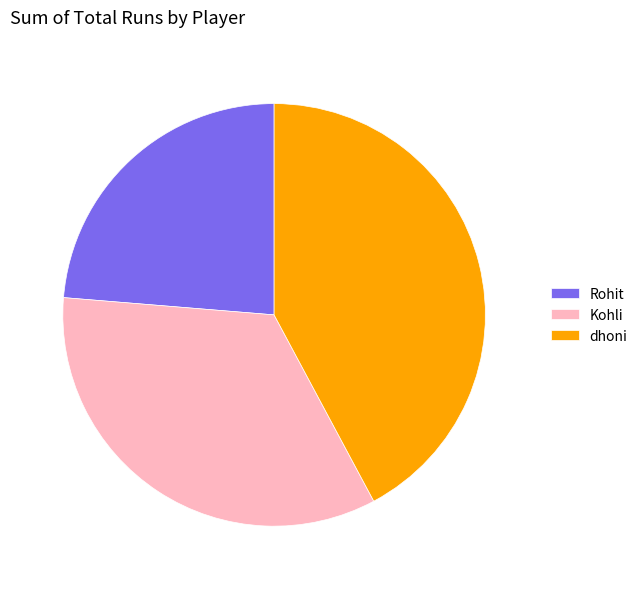

Is there a majority slice in this chart?

No